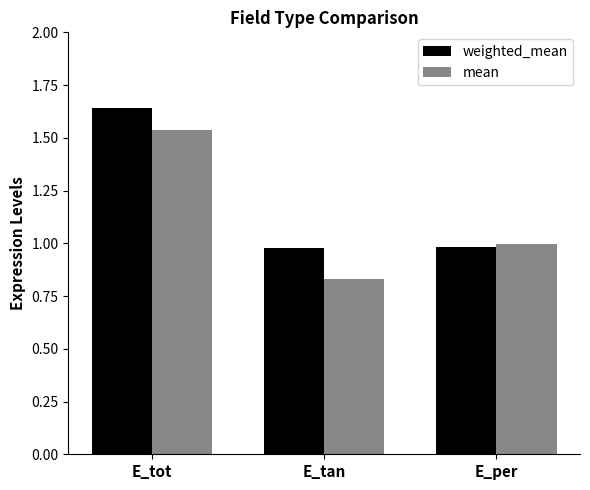

Rank the series by their maximum value, from highest to lowest.

weighted_mean, mean